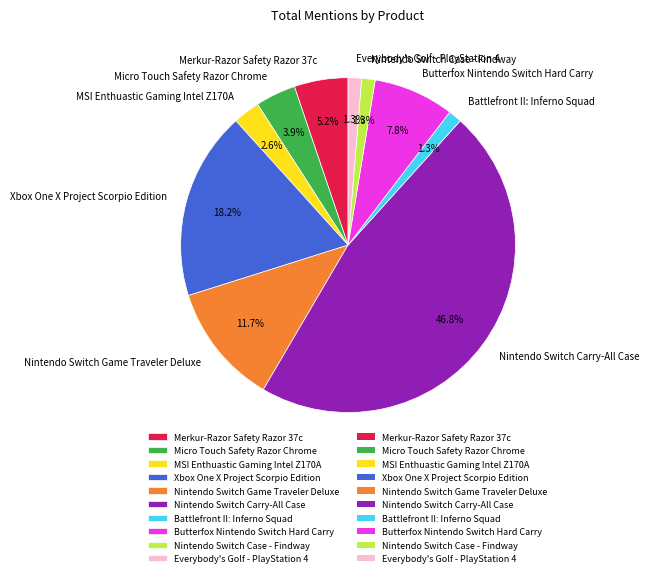

To the nearest percent, what is the difference between the Merkur-Razor Safety Razor 37c and Nintendo Switch Case - Findway slice percentages?

4%